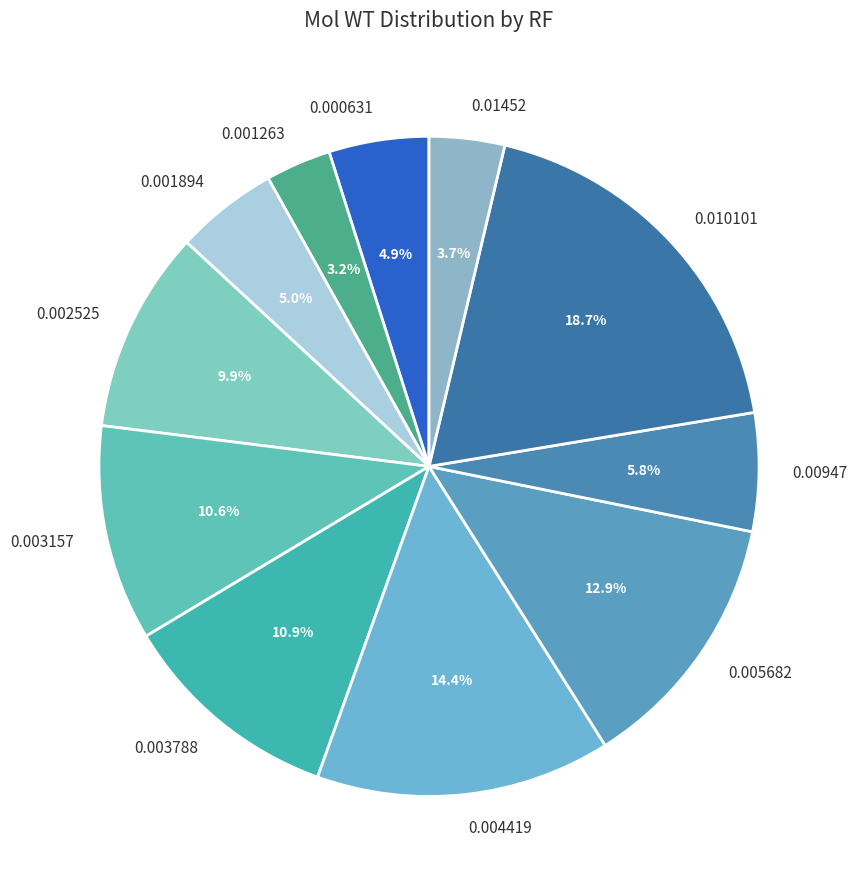

How much of the chart is everything except 0.000631?

95.1%